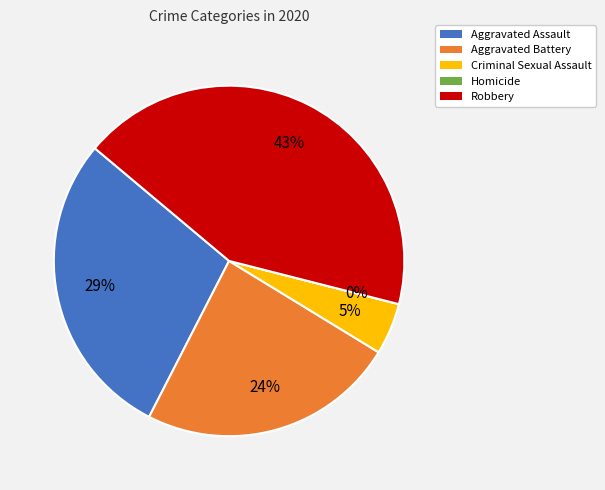

Is it true that Criminal Sexual Assault is 1% of the pie?

False